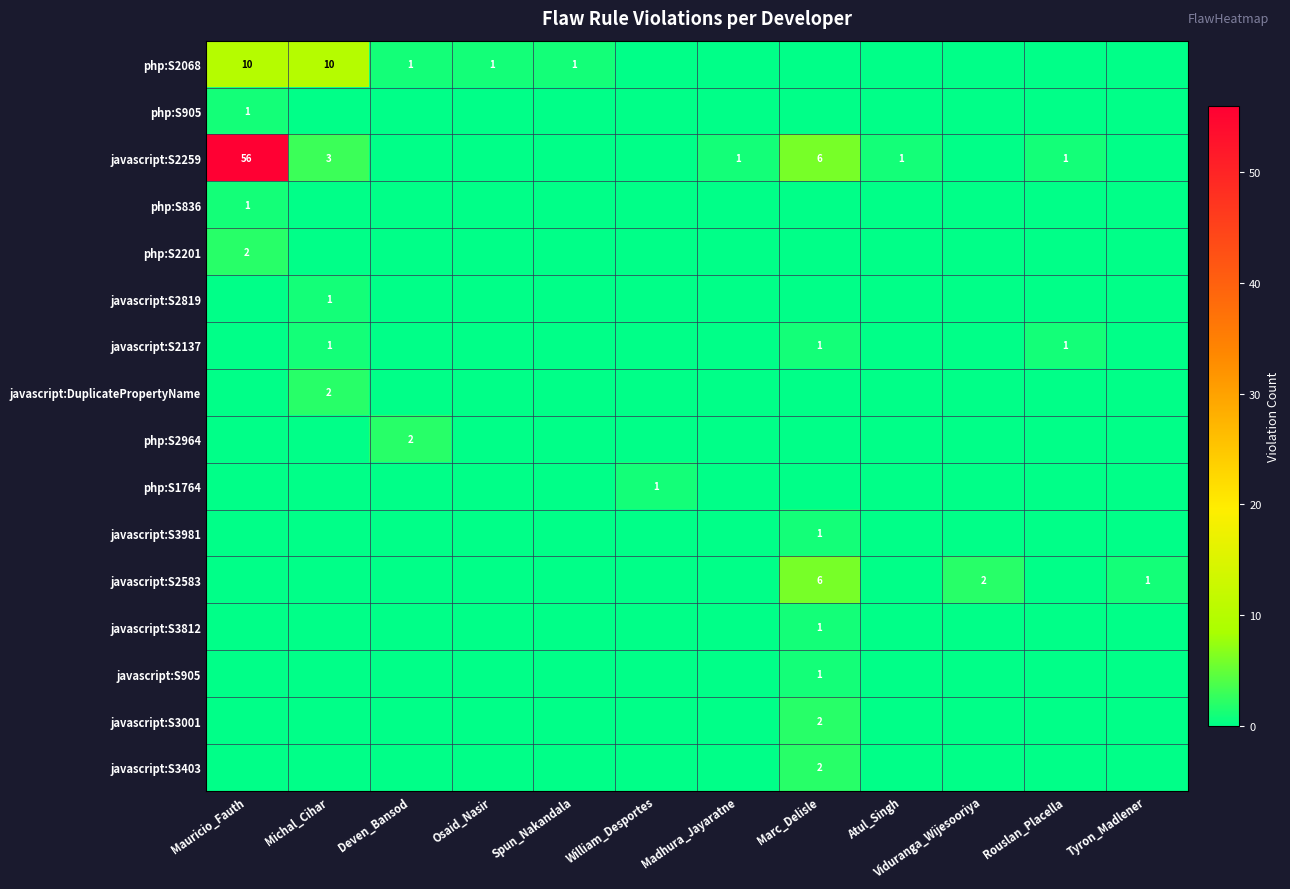

Is it true that javascript:S2583 equals 2 at Viduranga_Wijesooriya?

True